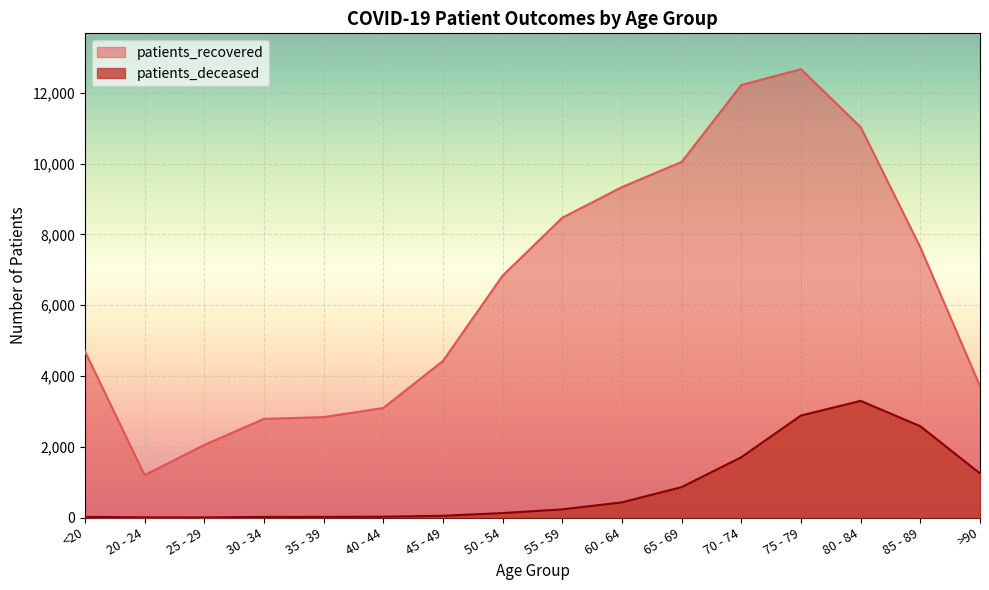

Read the patients_recovered value at 80 - 84, to the nearest 50.

11050